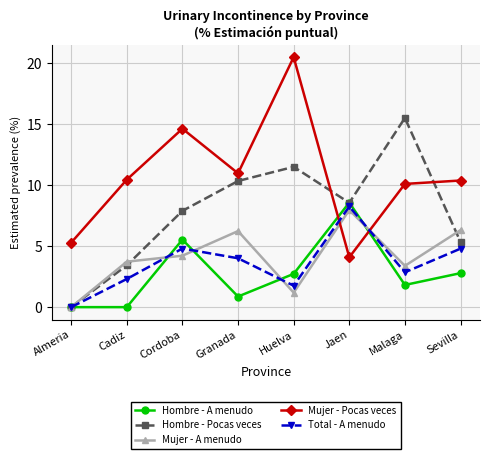

Which series changed the most between Granada and Sevilla?

Hombre - Pocas veces